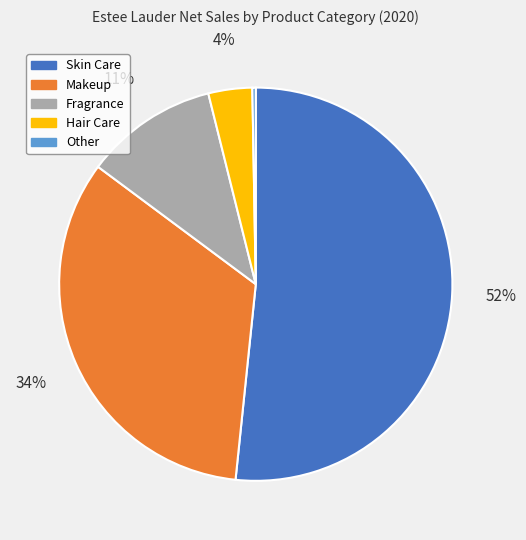

Which category has the smallest portion of the pie?

Other